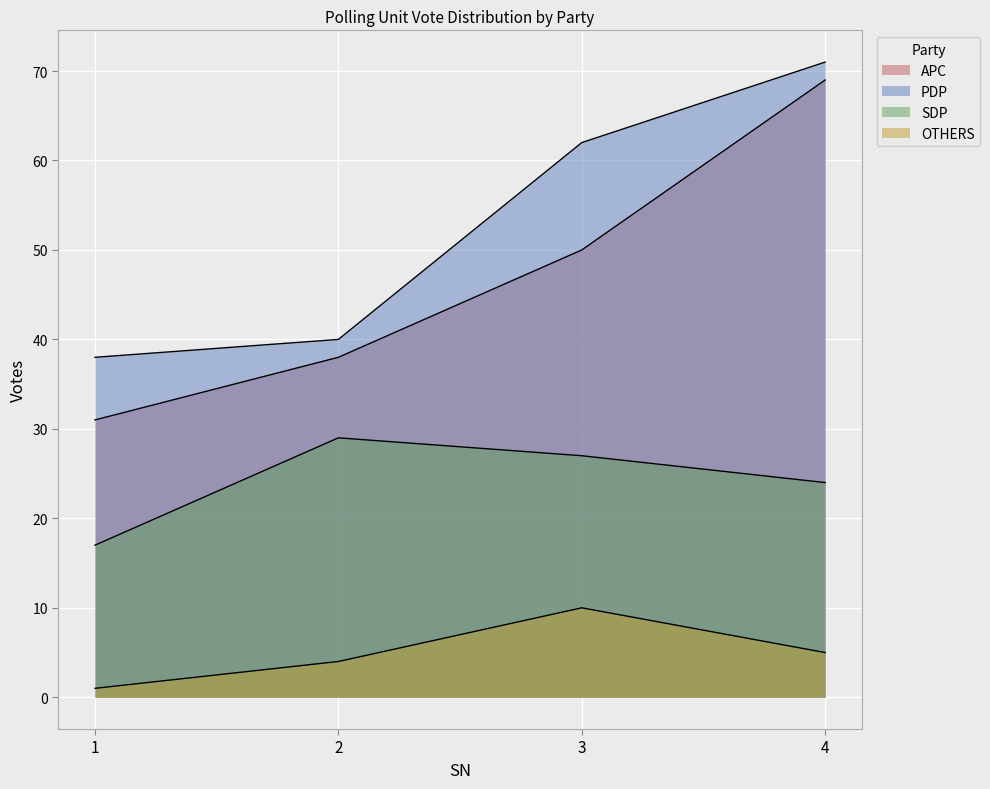

At which category does the chart reach its minimum across all series?

1